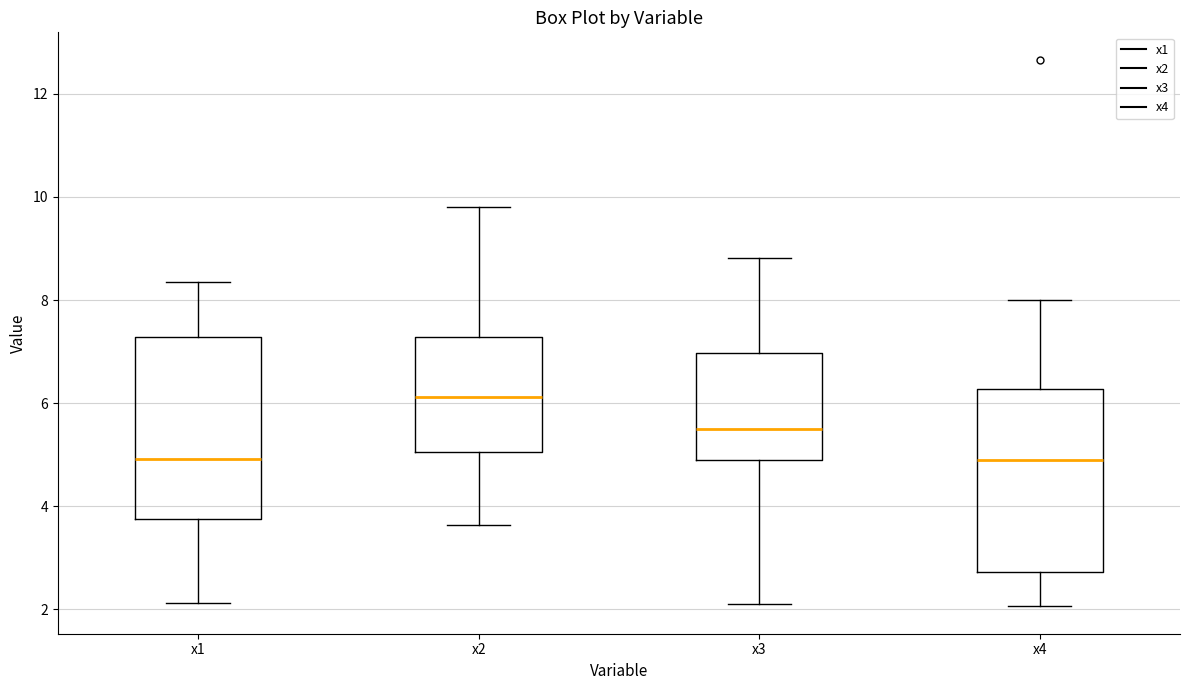

Reading left to right, transcribe this box plot: for each box, give where its median line is, the range the box spans, and where its two whiskers end, as read against the y-axis. The values are not printed on the chart, so give them approximately, as read against the axis.

x1: median 5.0, box 3.8 to 7.2, whiskers 2.2 to 8.4
x2: median 6.2, box 5.0 to 7.2, whiskers 3.6 to 9.8
x3: median 5.6, box 4.8 to 7.0, whiskers 2.2 to 8.8
x4: median 4.8, box 2.8 to 6.2, whiskers 2.0 to 8.0